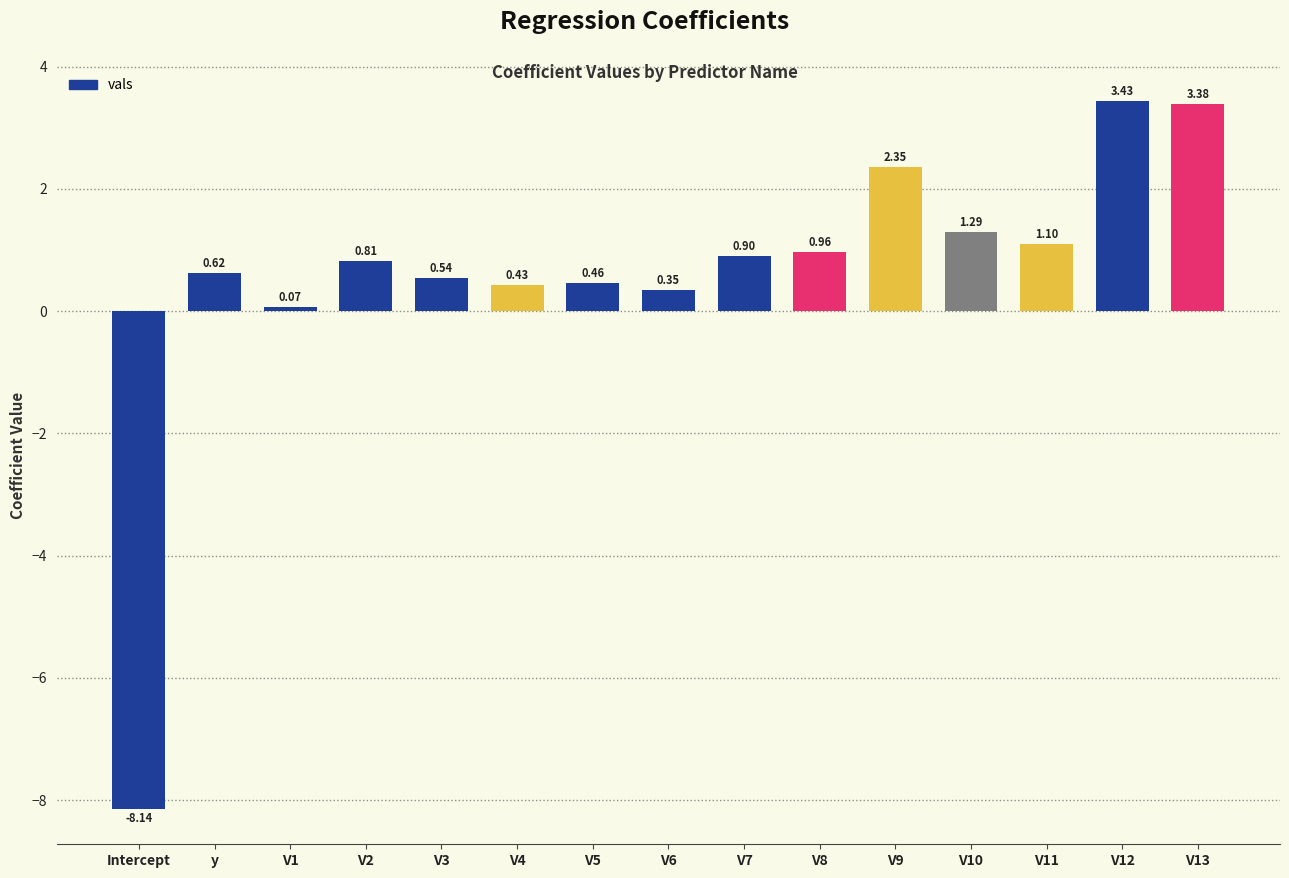

What is the difference between the second highest and second lowest values?

3.3